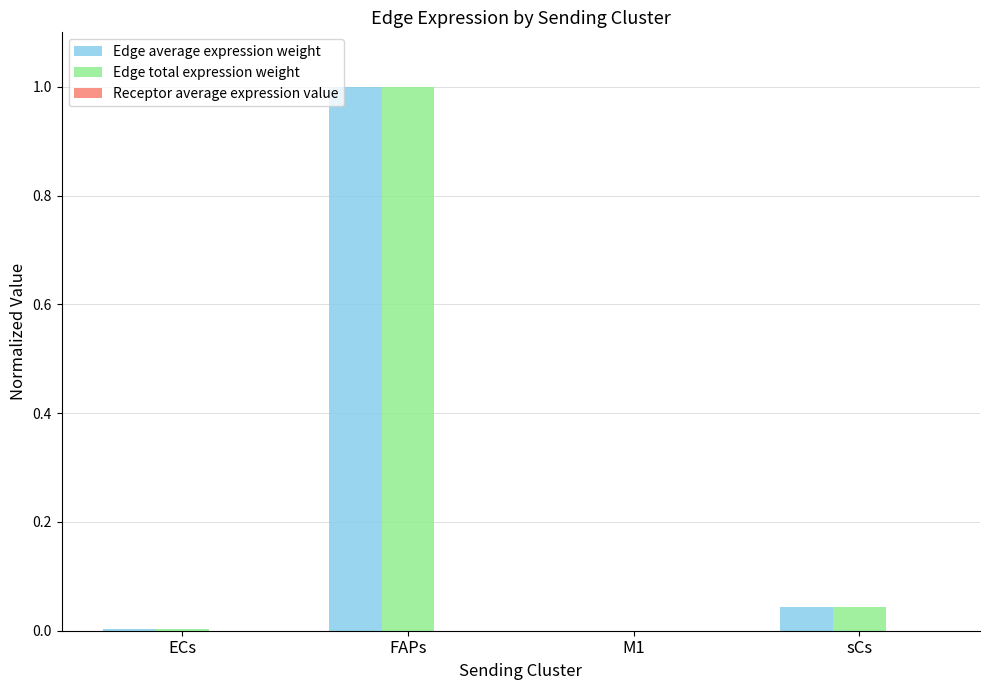

Which category has the highest value across all series?

FAPs